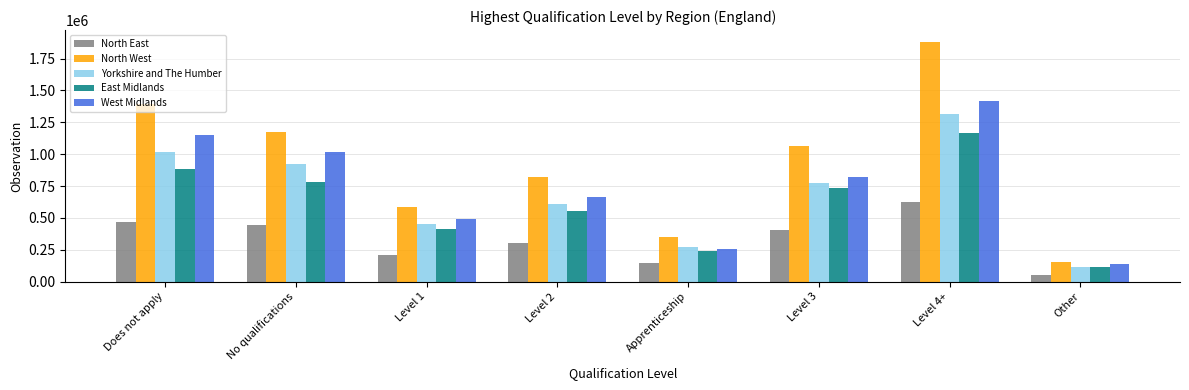

Which series has the widest spread of values?

North West